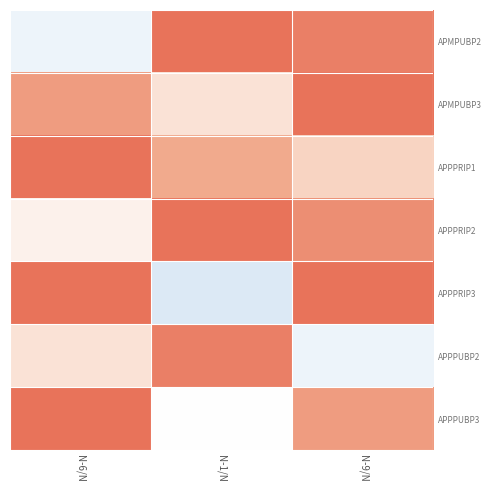

At which category is the sum across all series the highest?

N-9/N